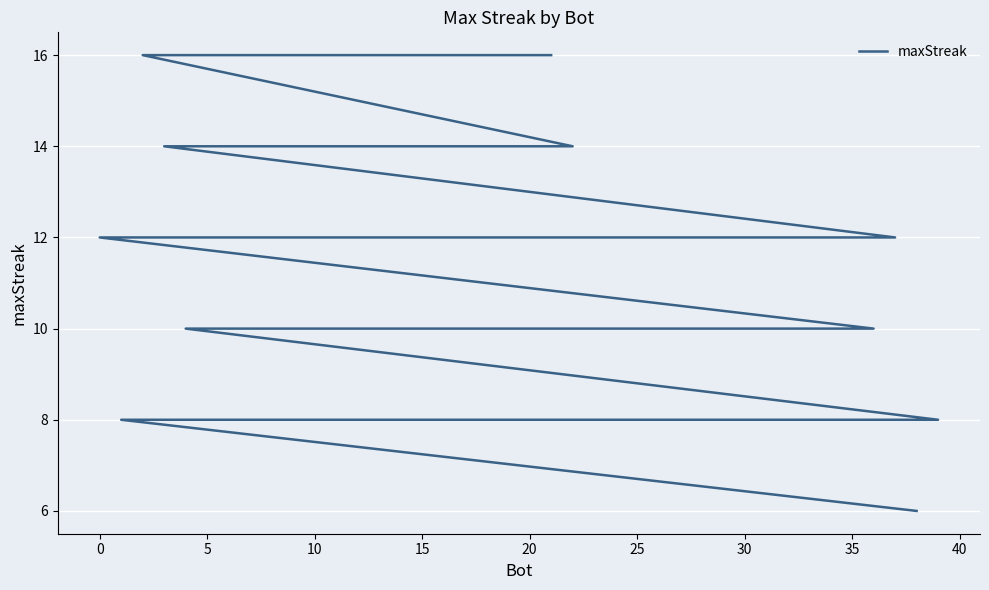

What is the difference between the values at 15 and 0?

4